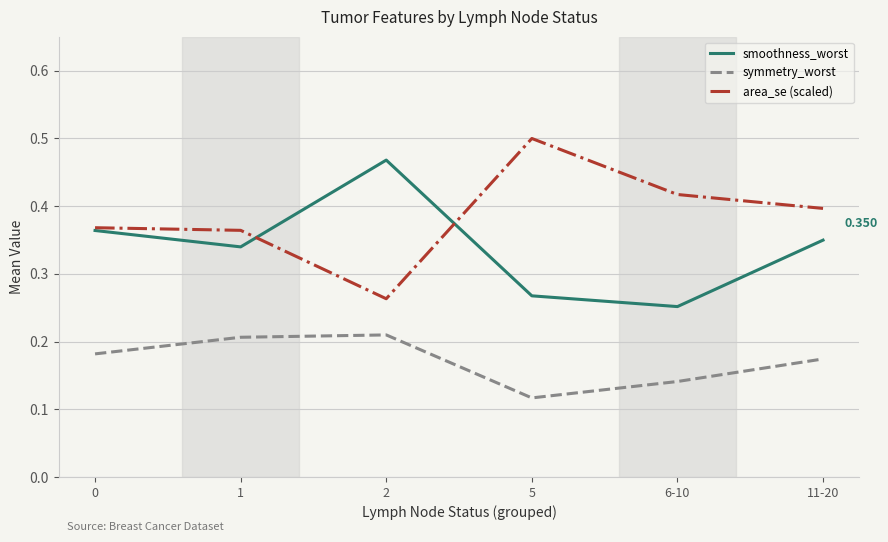

True or false: smoothness_worst and symmetry_worst cross at least once.

False